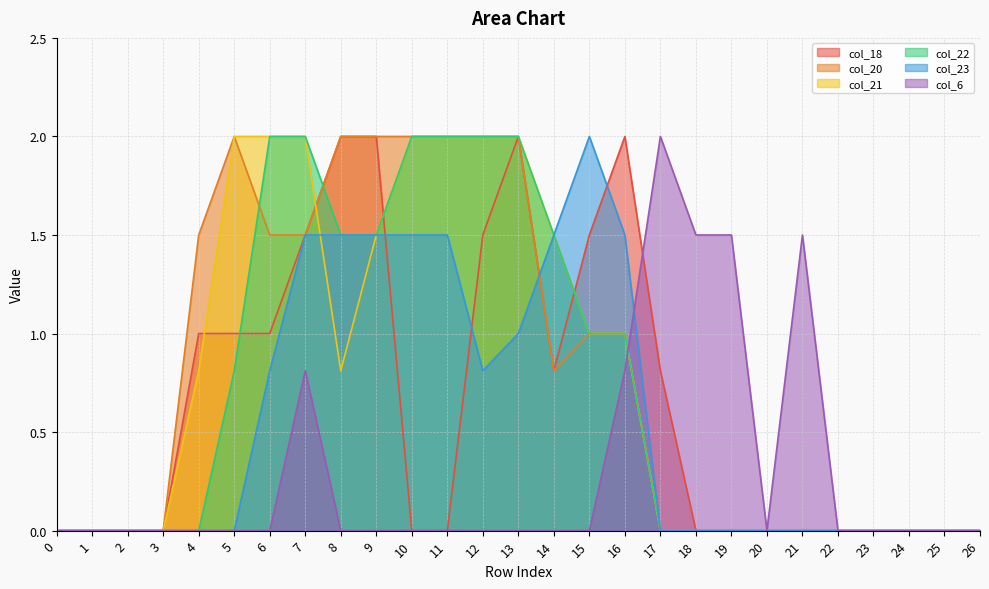

Reading left to right, what are all the values shown in this chart?

col_18: 0=0.0	1=0.0	2=0.0	3=0.0	4=1.0	5=1.0	6=1.0	7=1.5	8=2.0	9=2.0	10=0.0	11=0.0	12=1.5	13=2.0	14=0.8	15=1.5	16=2.0	17=0.8	18=0.0	19=0.0	20=0.0	21=0.0	22=0.0	23=0.0	24=0.0	25=0.0	26=0.0
col_20: 0=0.0	1=0.0	2=0.0	3=0.0	4=1.5	5=2.0	6=1.5	7=1.5	8=2.0	9=2.0	10=2.0	11=2.0	12=2.0	13=2.0	14=0.8	15=1.0	16=1.0	17=0.0	18=0.0	19=0.0	20=0.0	21=0.0	22=0.0	23=0.0	24=0.0	25=0.0	26=0.0
col_21: 0=0.0	1=0.0	2=0.0	3=0.0	4=0.8	5=2.0	6=2.0	7=2.0	8=0.8	9=1.5	10=2.0	11=2.0	12=2.0	13=2.0	14=1.5	15=1.0	16=1.0	17=0.0	18=0.0	19=0.0	20=0.0	21=0.0	22=0.0	23=0.0	24=0.0	25=0.0	26=0.0
col_22: 0=0.0	1=0.0	2=0.0	3=0.0	4=0.0	5=0.8	6=2.0	7=2.0	8=1.5	9=1.5	10=2.0	11=2.0	12=2.0	13=2.0	14=1.5	15=1.0	16=1.0	17=0.0	18=0.0	19=0.0	20=0.0	21=0.0	22=0.0	23=0.0	24=0.0	25=0.0	26=0.0
col_23: 0=0.0	1=0.0	2=0.0	3=0.0	4=0.0	5=0.0	6=0.8	7=1.5	8=1.5	9=1.5	10=1.5	11=1.5	12=0.8	13=1.0	14=1.5	15=2.0	16=1.5	17=0.0	18=0.0	19=0.0	20=0.0	21=0.0	22=0.0	23=0.0	24=0.0	25=0.0	26=0.0
col_6: 0=0.0	1=0.0	2=0.0	3=0.0	4=0.0	5=0.0	6=0.0	7=0.8	8=0.0	9=0.0	10=0.0	11=0.0	12=0.0	13=0.0	14=0.0	15=0.0	16=0.8	17=2.0	18=1.5	19=1.5	20=0.0	21=1.5	22=0.0	23=0.0	24=0.0	25=0.0	26=0.0